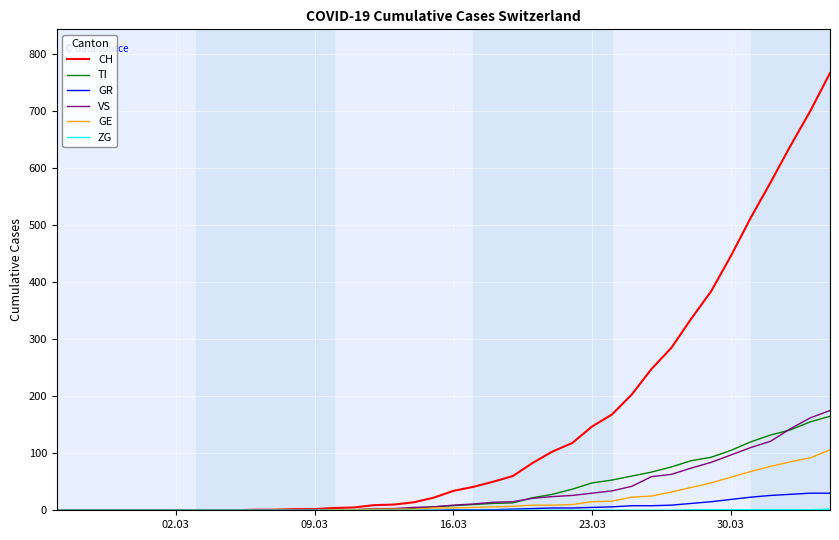

What is the greatest value displayed?

767